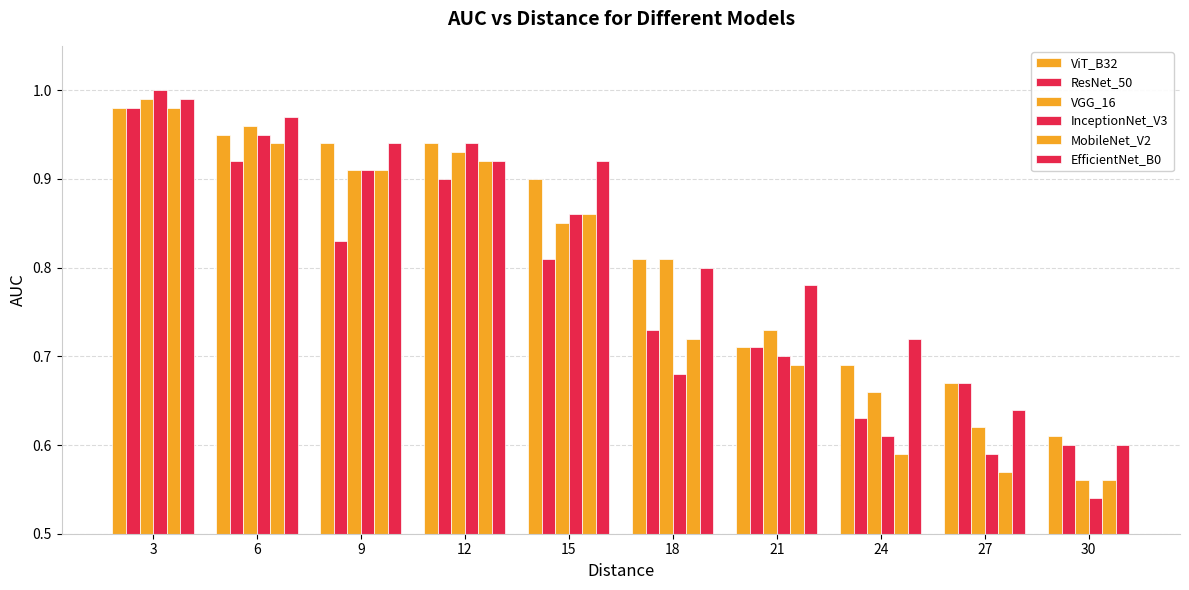

Reading left to right, extract all data points from this chart.

ViT_B32: 1.0	0.9	0.9	0.9	0.9	0.8	0.7	0.7	0.7	0.6
ResNet_50: 1.0	0.9	0.8	0.9	0.8	0.7	0.7	0.6	0.7	0.6
VGG_16: 1.0	1.0	0.9	0.9	0.8	0.8	0.7	0.7	0.6	0.6
InceptionNet_V3: 1.0	0.9	0.9	0.9	0.9	0.7	0.7	0.6	0.6	0.5
MobileNet_V2: 1.0	0.9	0.9	0.9	0.9	0.7	0.7	0.6	0.6	0.6
EfficientNet_B0: 1.0	1.0	0.9	0.9	0.9	0.8	0.8	0.7	0.6	0.6